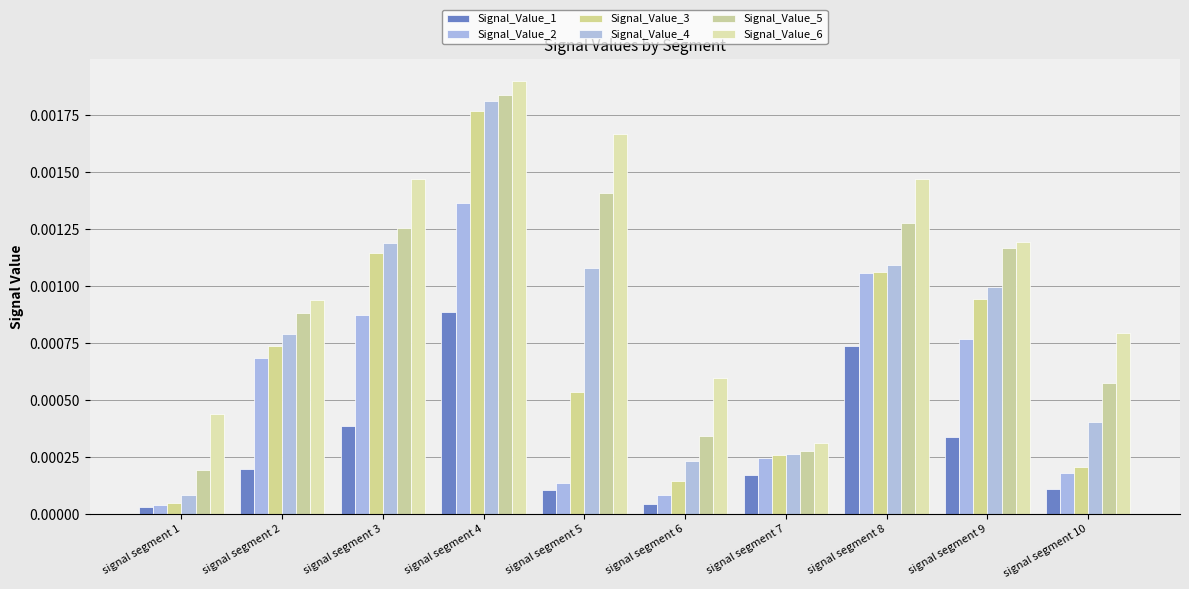

How many categories are shown in the chart?

10